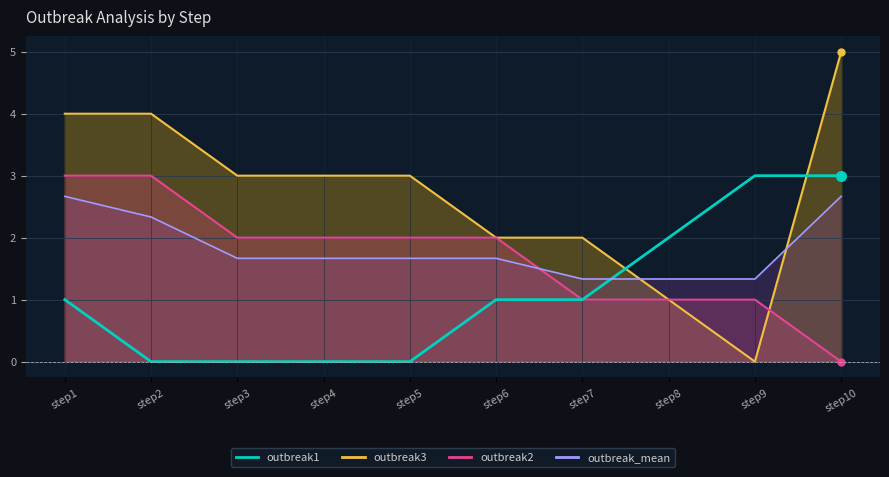

What is the greatest value displayed?

3